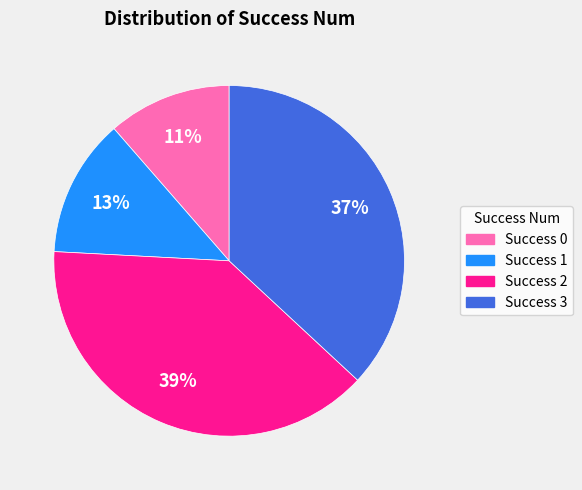

Is there a majority slice in this chart?

No